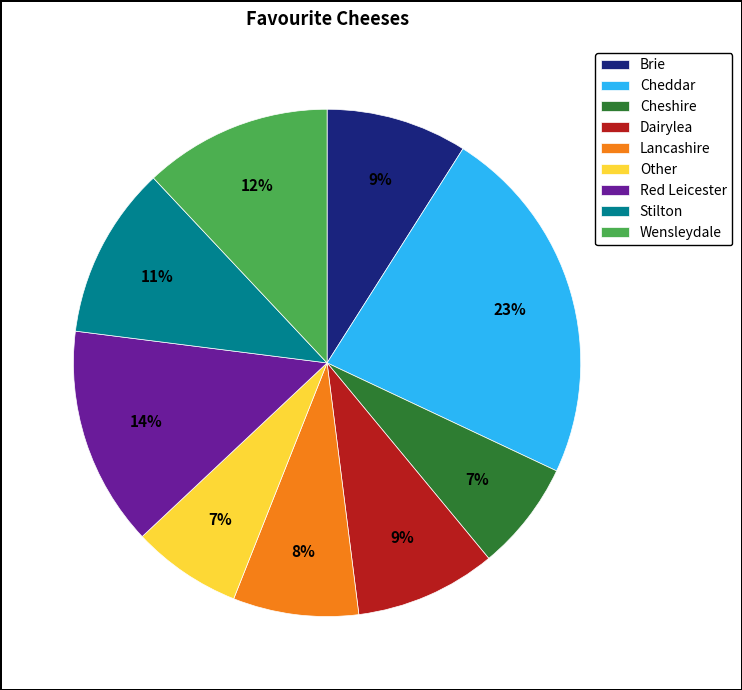

To the nearest percent, what percentage of the pie is Cheddar?

23%